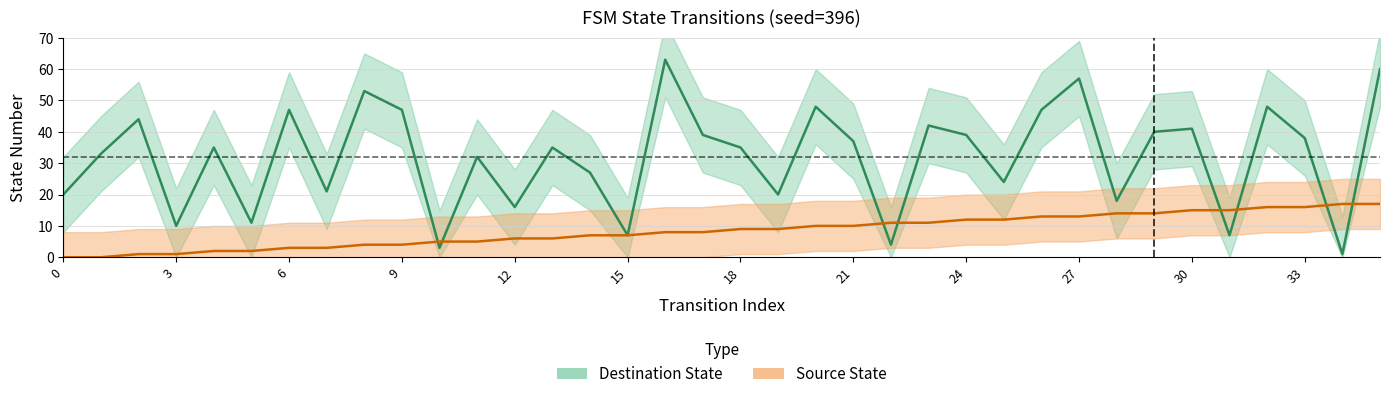

What is the difference between the second highest and minimum values in the Source State series?

17